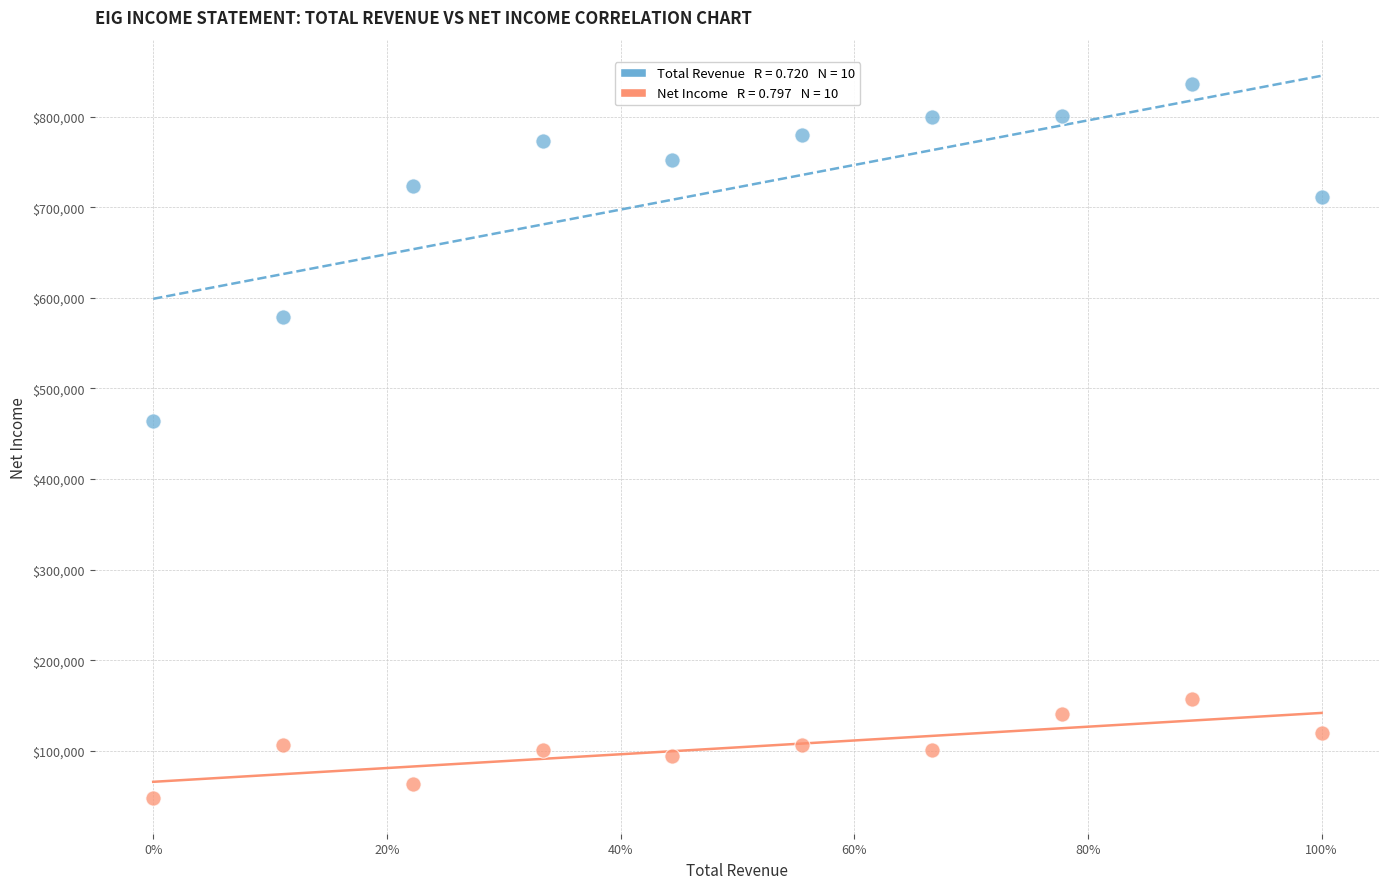

Across all series, what Y value is closest to 442250?

464200